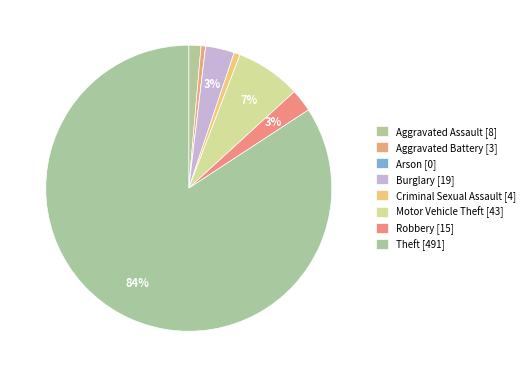

Which has a higher value, Aggravated Battery or Motor Vehicle Theft?

Motor Vehicle Theft